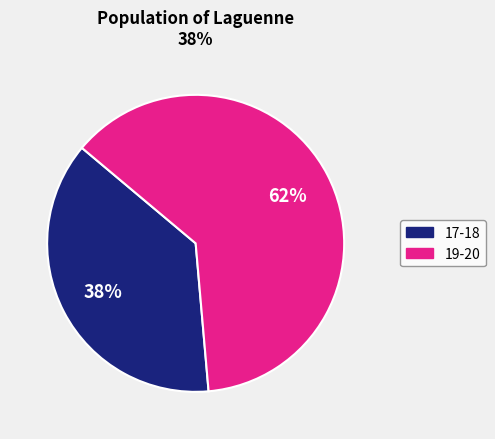

To the nearest percent, what is the average slice percentage?

50%